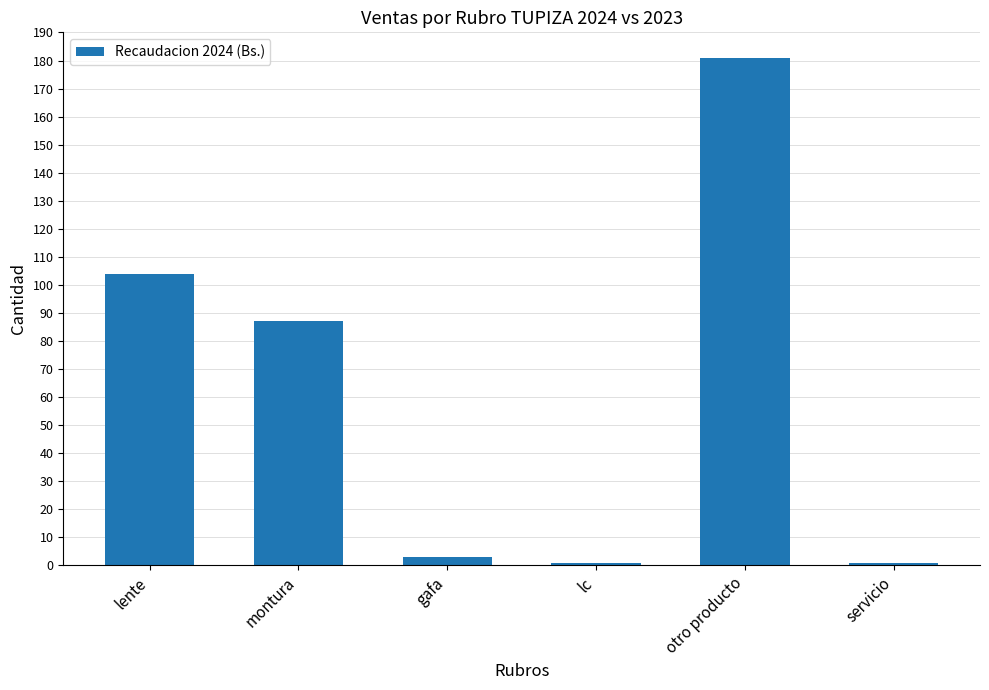

Which has a higher value, gafa or lente?

lente